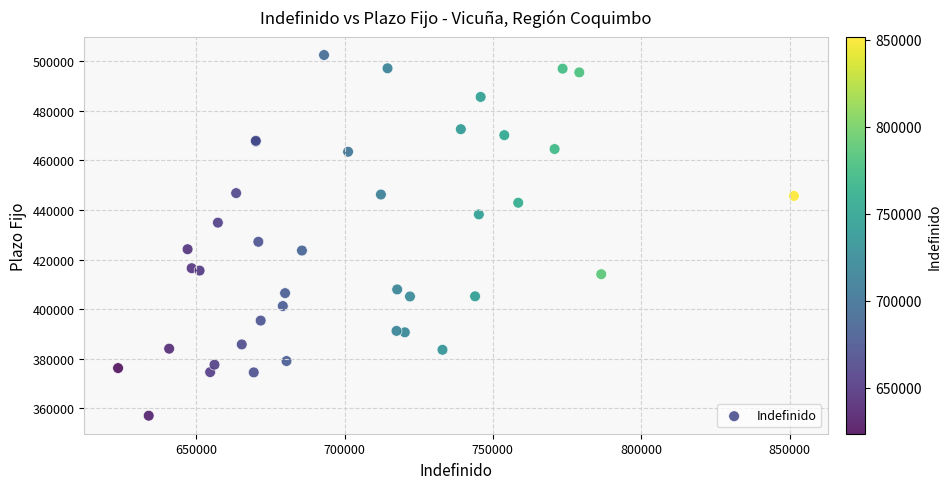

What Y value in the scatter plot is closest to 429789?

427200